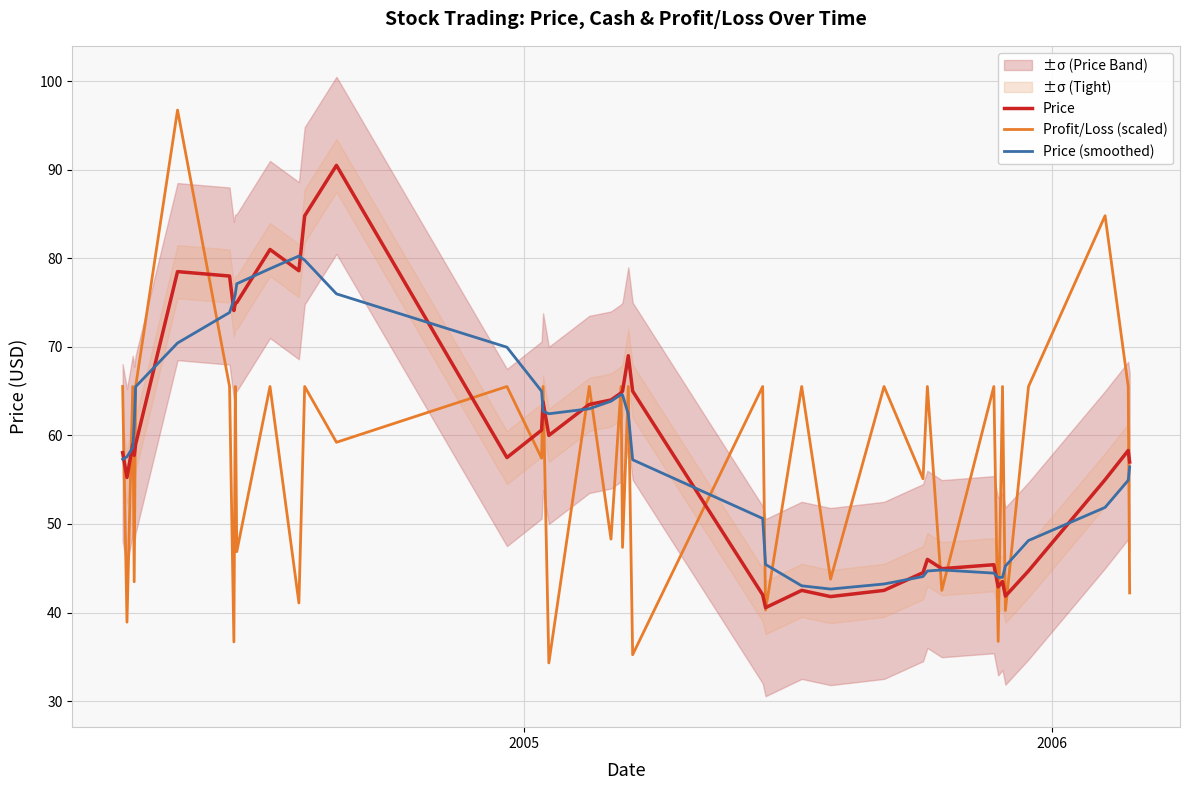

What is the lowest value of the Price (smoothed) series?

42.6